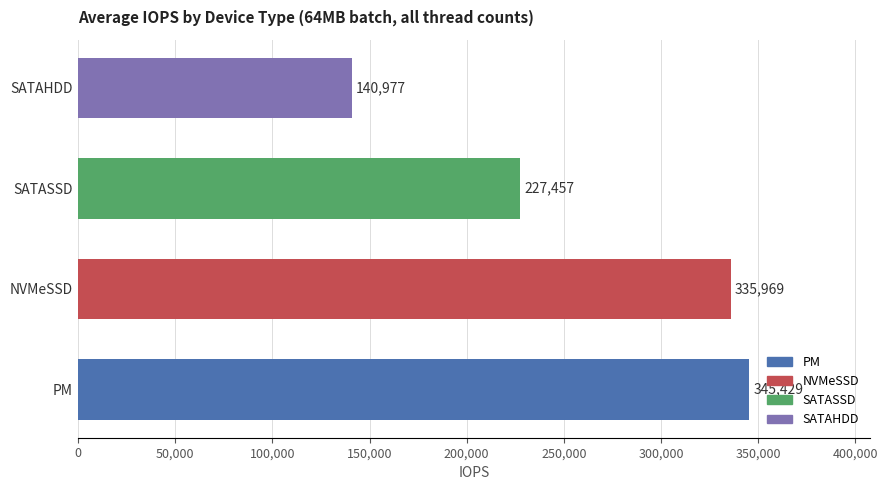

The value at NVMeSSD is 335969. True or false?

True